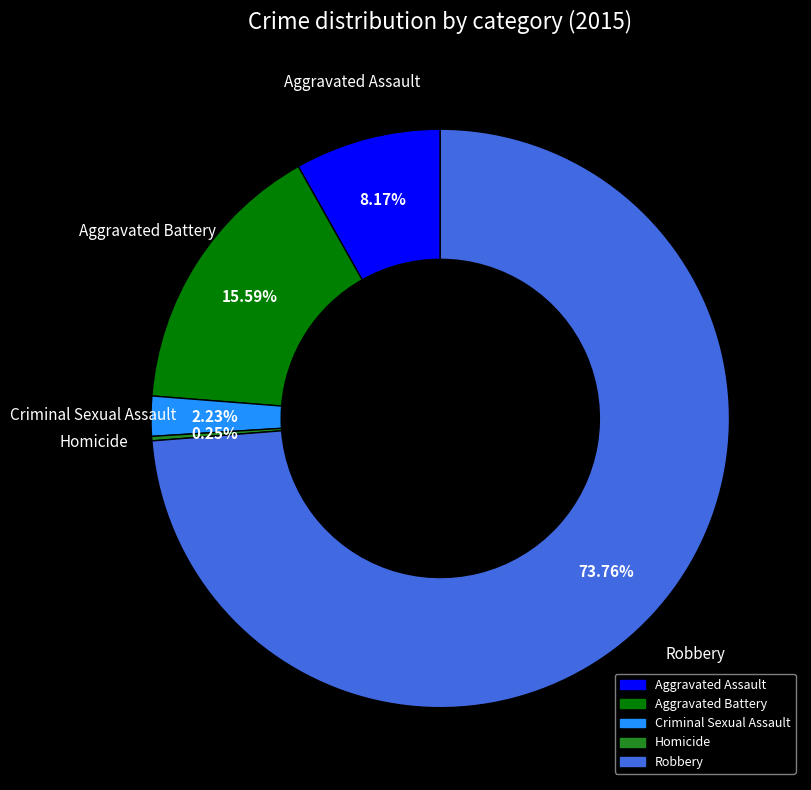

Which slice is the largest?

Robbery